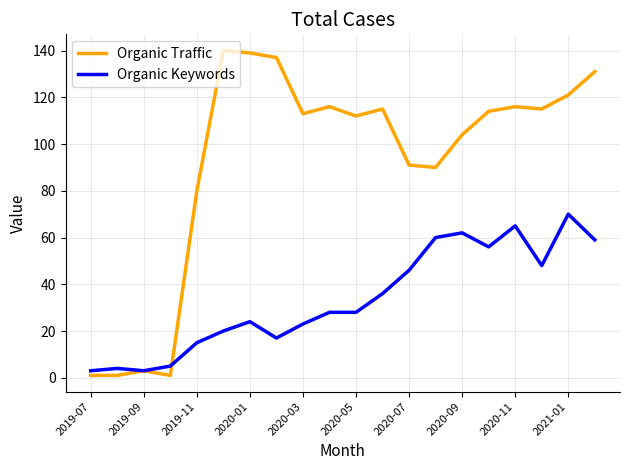

What is the maximum value for Organic Traffic?

140